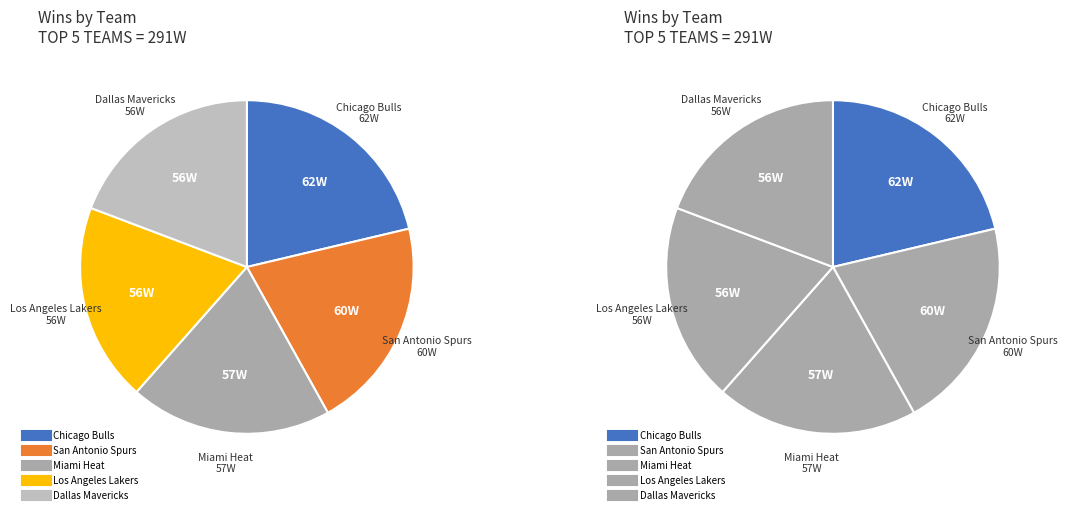

The San Antonio Spurs slice represents 1% of the pie. True or false?

False